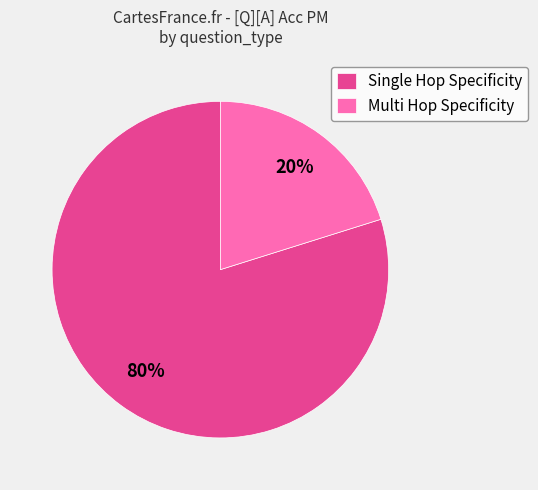

To the nearest percent, what portion does Single Hop Specificity represent?

80%